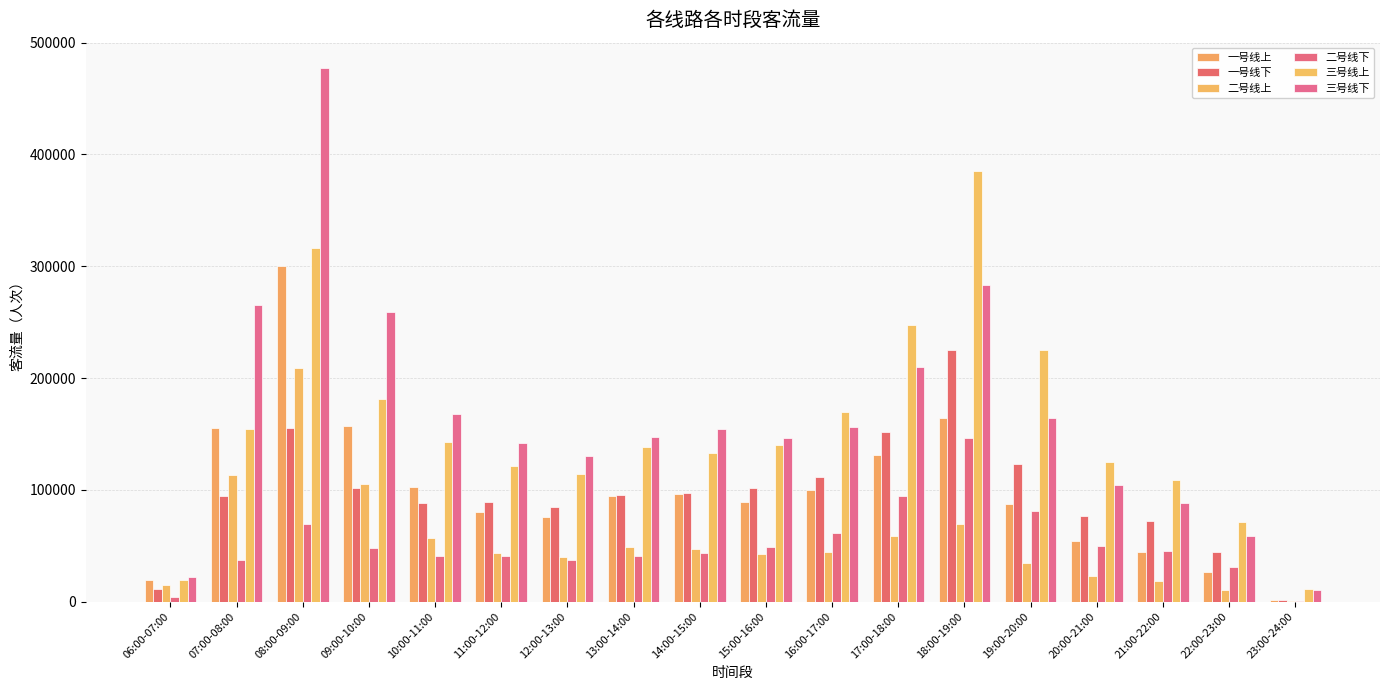

Reading left to right, transcribe all the data shown in this chart.

一号线上: 06:00-07:00=19520	07:00-08:00=154933	08:00-09:00=300550	09:00-10:00=157301	10:00-11:00=102794	11:00-12:00=80154	12:00-13:00=75933	13:00-14:00=94711	14:00-15:00=96398	15:00-16:00=88940	16:00-17:00=100194	17:00-18:00=131548	18:00-19:00=164626	19:00-20:00=87306	20:00-21:00=53814	21:00-22:00=44243	22:00-23:00=26036	23:00-24:00=1615
一号线下: 06:00-07:00=11553	07:00-08:00=94205	08:00-09:00=155123	09:00-10:00=101289	10:00-11:00=88280	11:00-12:00=88949	12:00-13:00=84567	13:00-14:00=94923	14:00-15:00=97252	15:00-16:00=101279	16:00-17:00=111753	17:00-18:00=151420	18:00-19:00=224754	19:00-20:00=123348	20:00-21:00=76957	21:00-22:00=71768	22:00-23:00=44636	23:00-24:00=1021
二号线上: 06:00-07:00=15257	07:00-08:00=113676	08:00-09:00=209181	09:00-10:00=104789	10:00-11:00=56999	11:00-12:00=43166	12:00-13:00=40173	13:00-14:00=48871	14:00-15:00=47172	15:00-16:00=42187	16:00-17:00=44506	17:00-18:00=58937	18:00-19:00=69282	19:00-20:00=34807	20:00-21:00=22606	21:00-22:00=18271	22:00-23:00=10790	23:00-24:00=572
二号线下: 06:00-07:00=3695	07:00-08:00=36898	08:00-09:00=69680	09:00-10:00=47726	10:00-11:00=41177	11:00-12:00=40406	12:00-13:00=37140	13:00-14:00=40928	14:00-15:00=43279	15:00-16:00=48624	16:00-17:00=61140	17:00-18:00=94317	18:00-19:00=146304	19:00-20:00=81038	20:00-21:00=50080	21:00-22:00=45653	22:00-23:00=30815	23:00-24:00=953
三号线上: 06:00-07:00=18914	07:00-08:00=154571	08:00-09:00=316104	09:00-10:00=181156	10:00-11:00=142449	11:00-12:00=121413	12:00-13:00=114246	13:00-14:00=137998	14:00-15:00=132957	15:00-16:00=140416	16:00-17:00=169544	17:00-18:00=247435	18:00-19:00=384875	19:00-20:00=224698	20:00-21:00=124742	21:00-22:00=109032	22:00-23:00=71295	23:00-24:00=11645
三号线下: 06:00-07:00=22419	07:00-08:00=265646	08:00-09:00=477476	09:00-10:00=258687	10:00-11:00=167728	11:00-12:00=142306	12:00-13:00=129868	13:00-14:00=146971	14:00-15:00=154329	15:00-16:00=145996	16:00-17:00=156135	17:00-18:00=210021	18:00-19:00=283460	19:00-20:00=164222	20:00-21:00=104064	21:00-22:00=88178	22:00-23:00=58806	23:00-24:00=10109